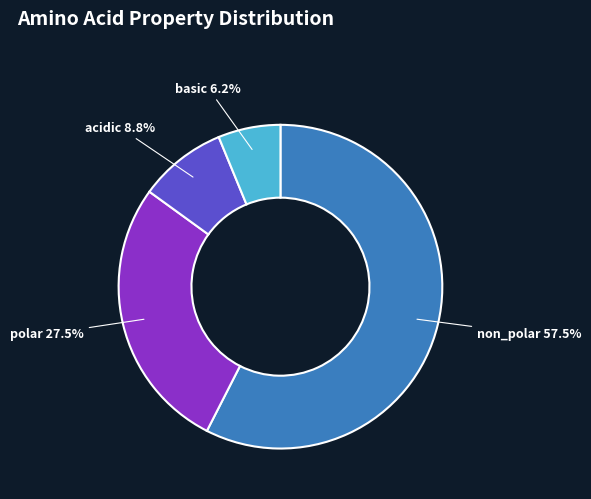

How many segments does this pie chart have?

4